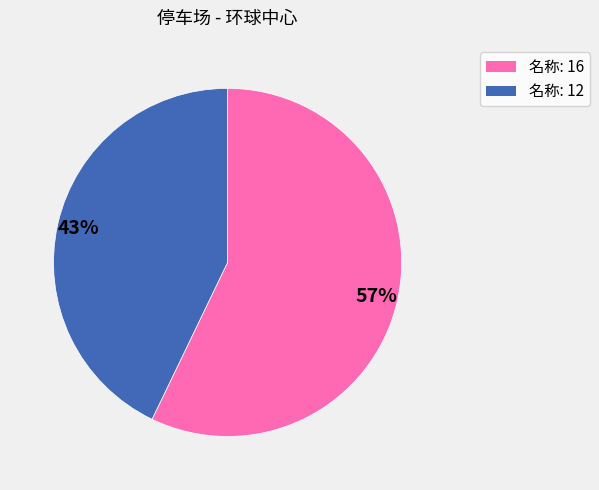

To the nearest percent, what is the average slice percentage?

50%